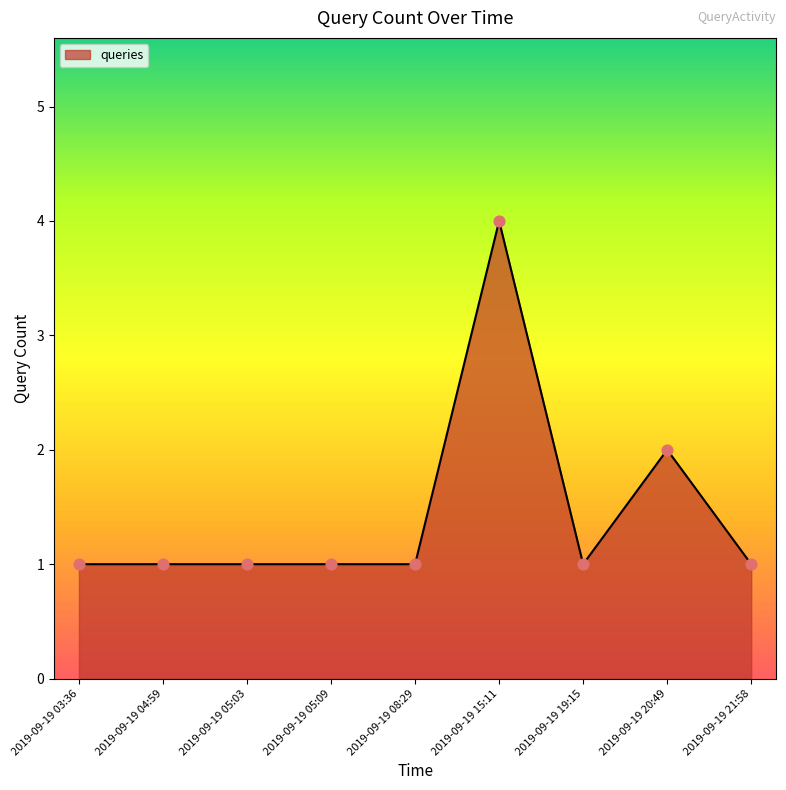

What is the ratio of the value at 2019-09-19 03:36 to the value at 2019-09-19 04:59?

1.0